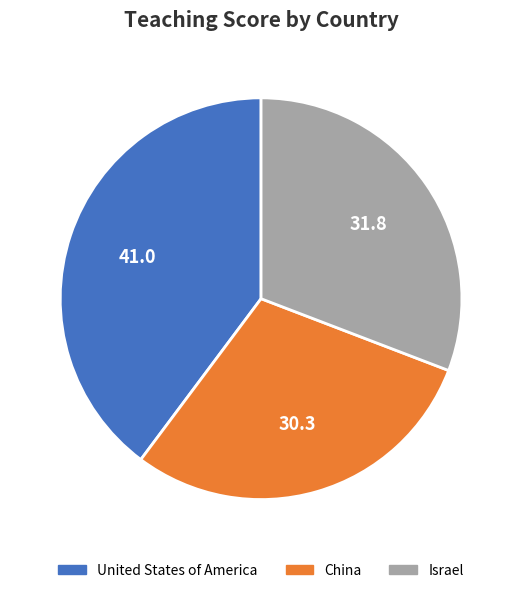

Is Israel the majority of the pie?

No